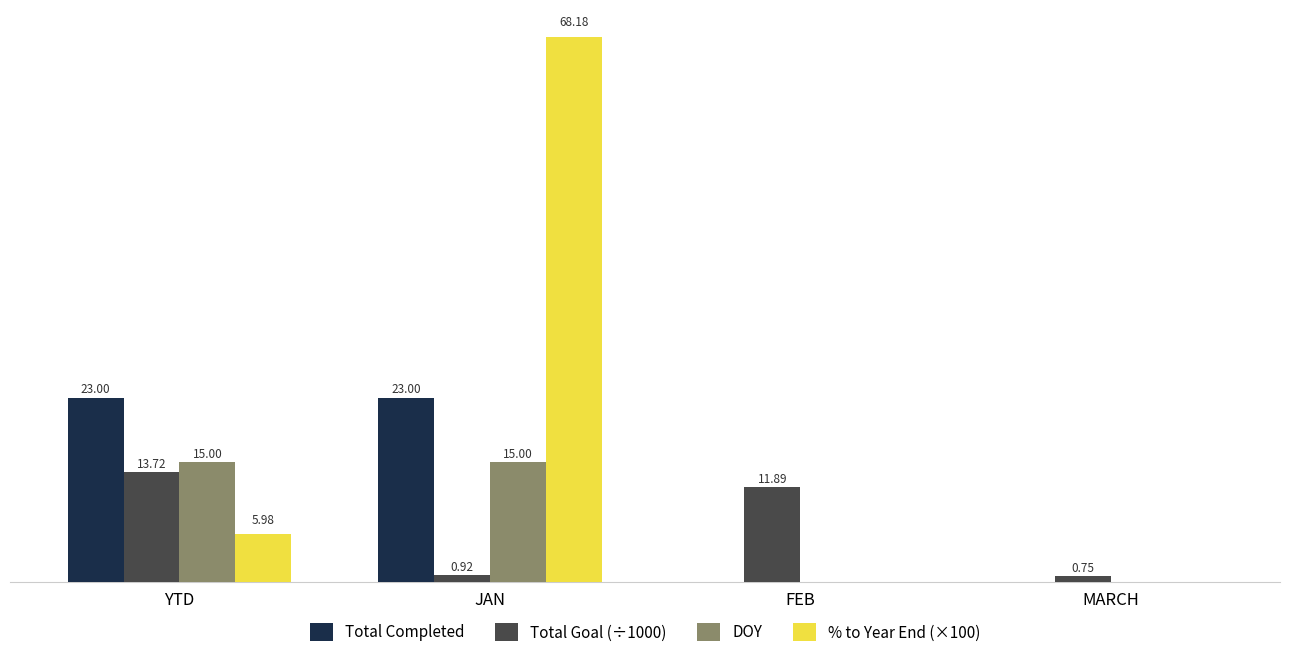

Where does the % to Year End (×100) series first go above 5?

YTD